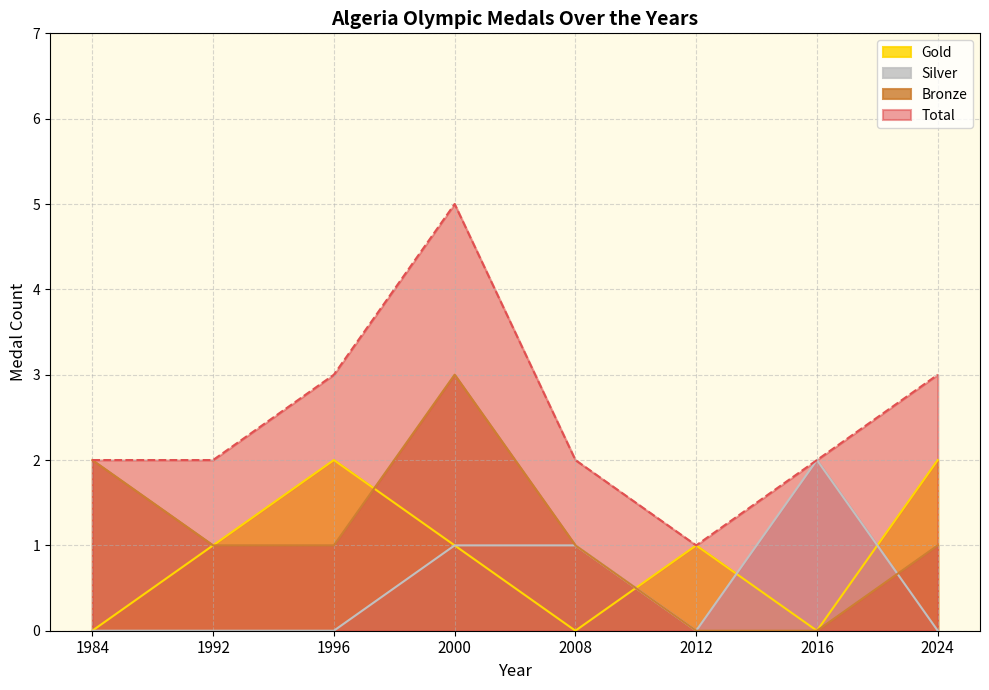

How many interior local valleys does the Gold series have?

2